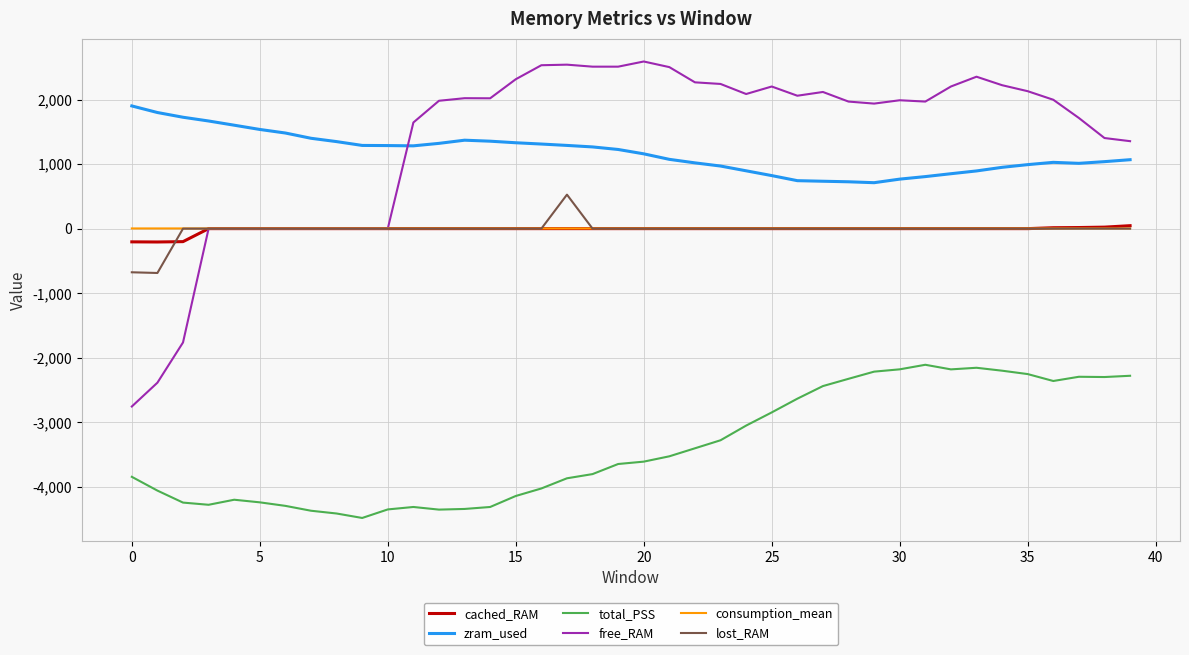

What are all the series names shown in the legend?

cached_RAM, zram_used, total_PSS, free_RAM, consumption_mean, lost_RAM